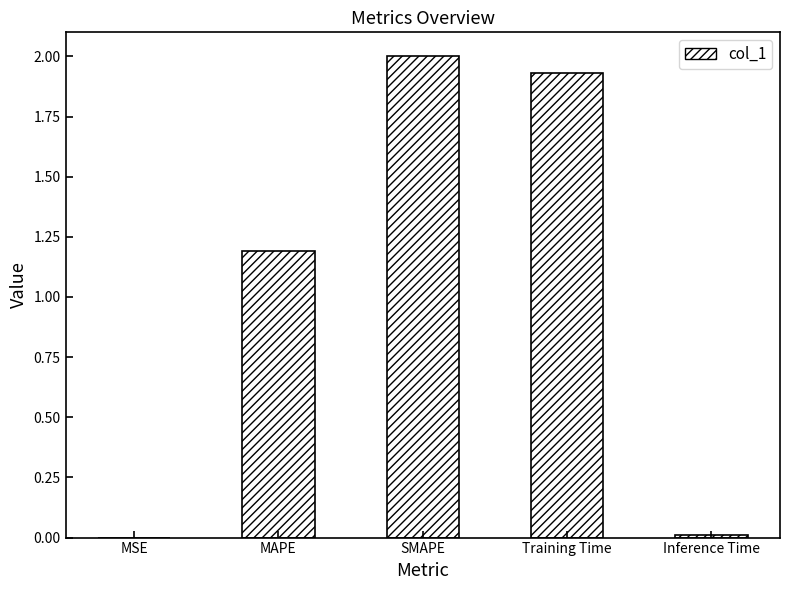

Where does the data first go above 1?

MAPE